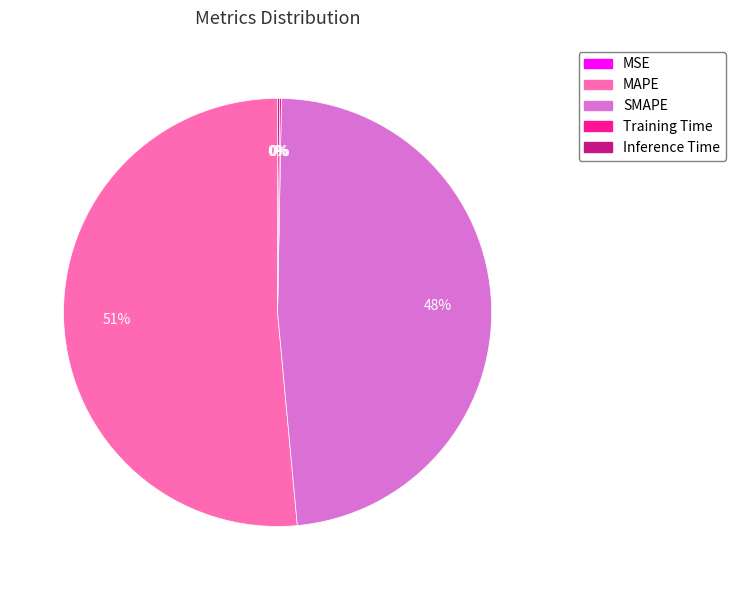

To the nearest percent, what percentage of the pie is SMAPE?

48%